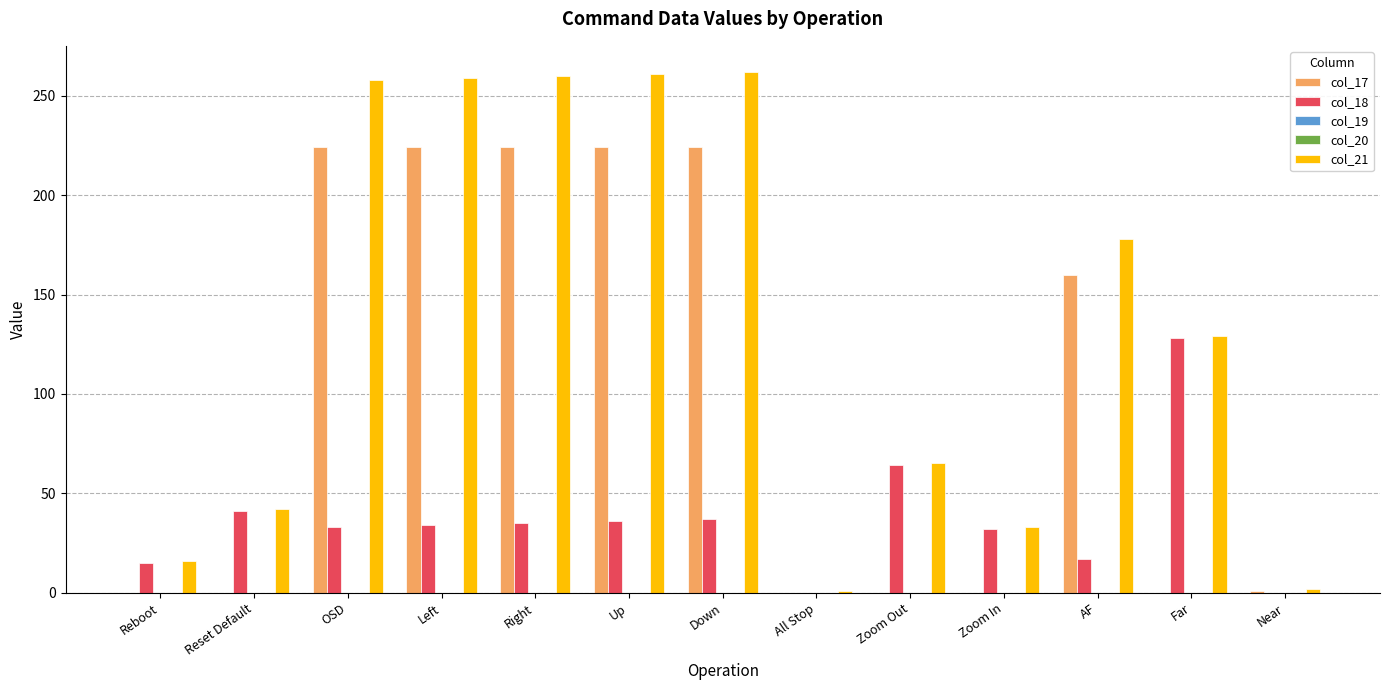

Between Right and Down, which is larger?

Right